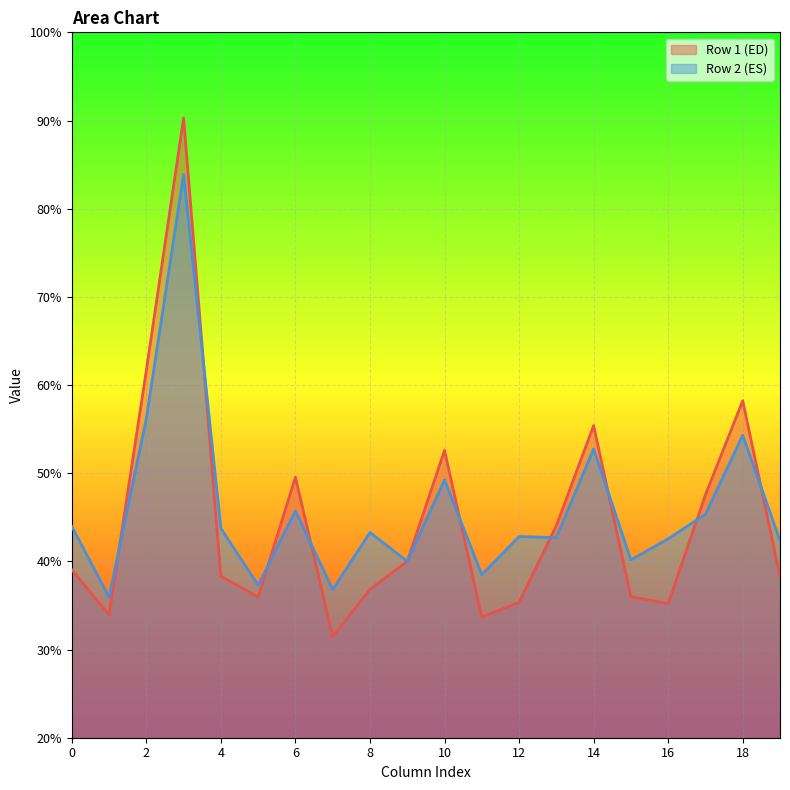

Rank the series by their maximum value, from highest to lowest.

Row 1 (ED), Row 2 (ES)